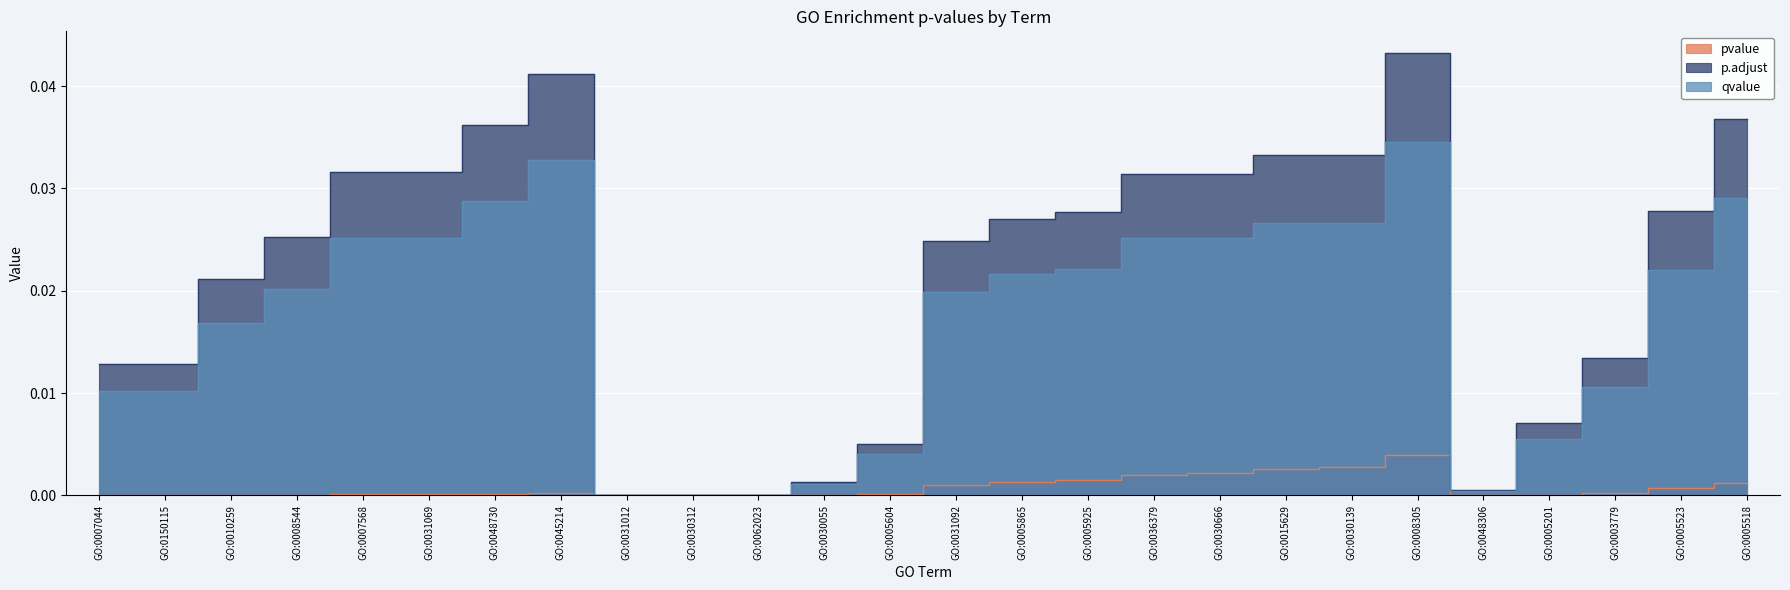

Does the chart display data point markers on the line(s)?

No